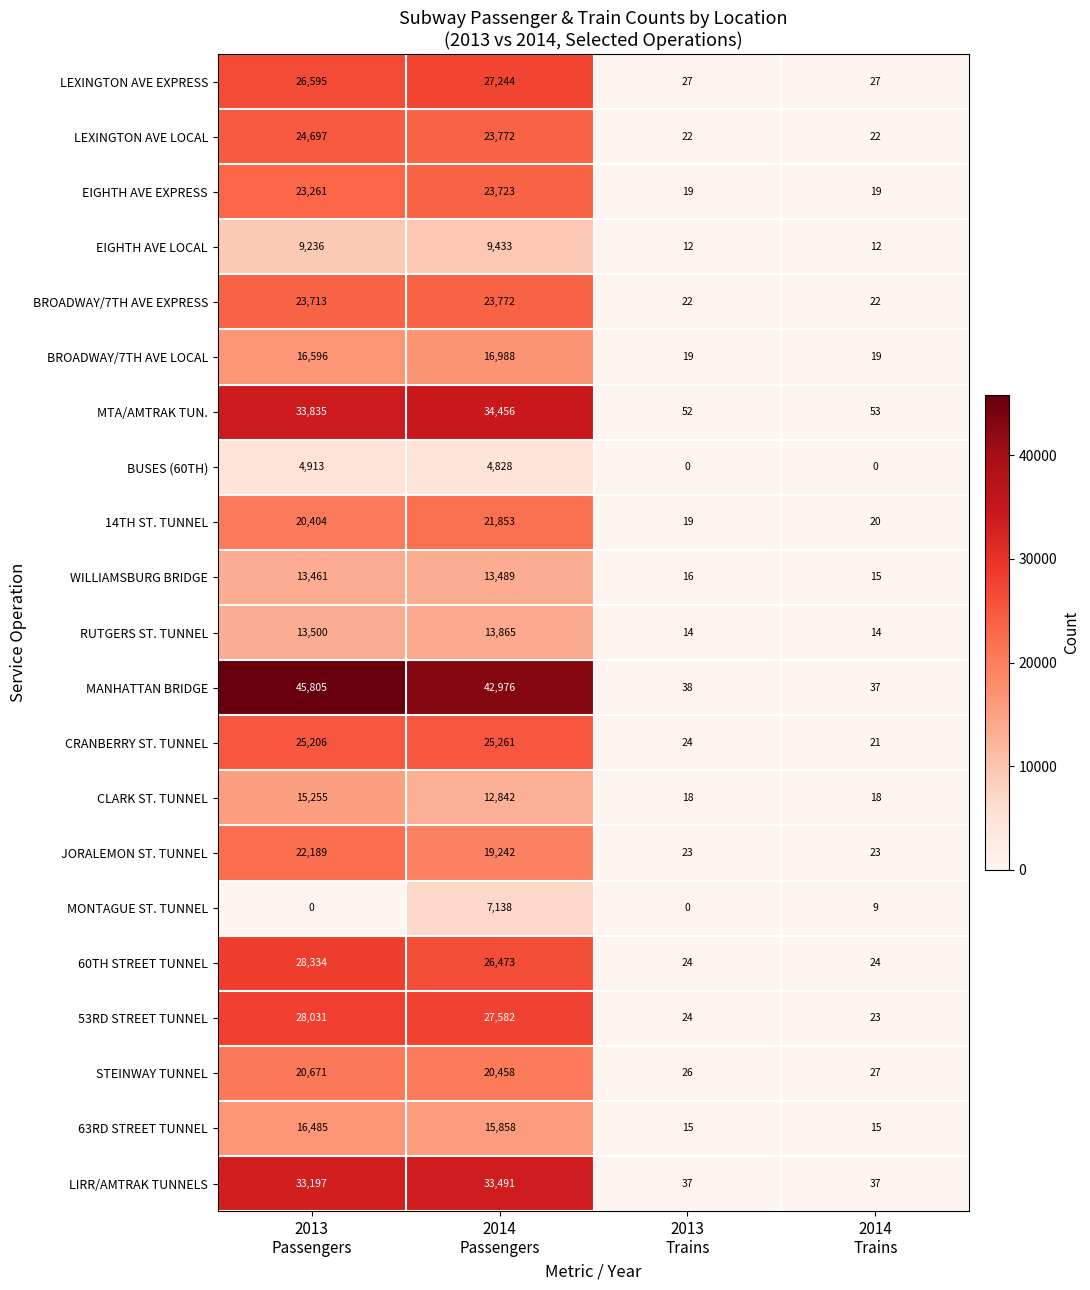

Which series has the widest spread of values?

MANHATTAN BRIDGE